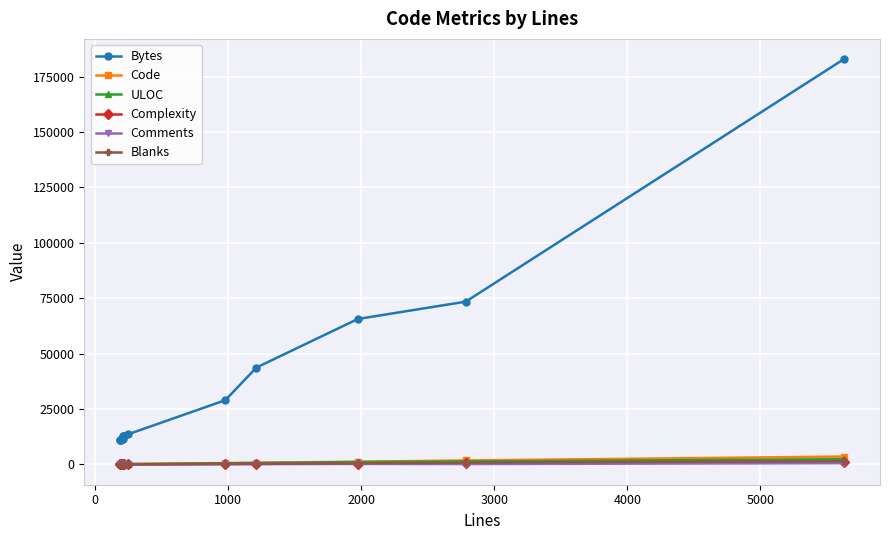

At how many categories does at least one series exceed 160884?

1